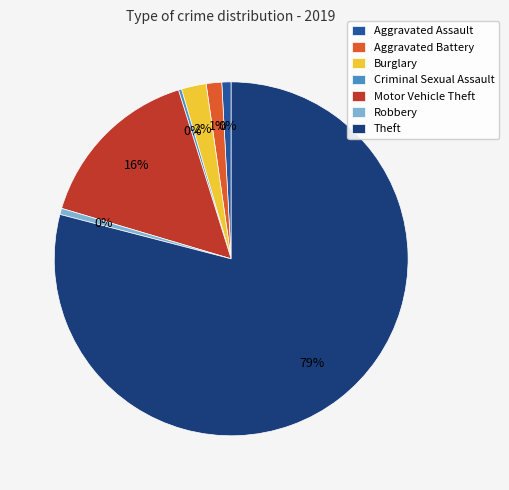

Approximately how many times larger is the value at Aggravated Battery compared to Motor Vehicle Theft?

0.1